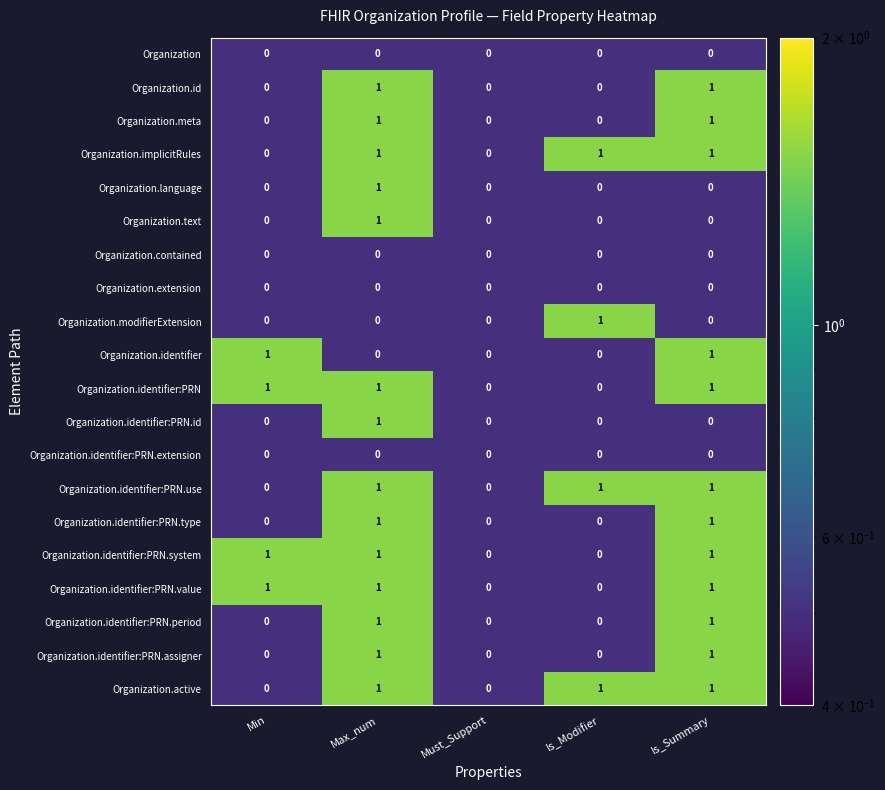

What is the total value across all series at Max_num?

14